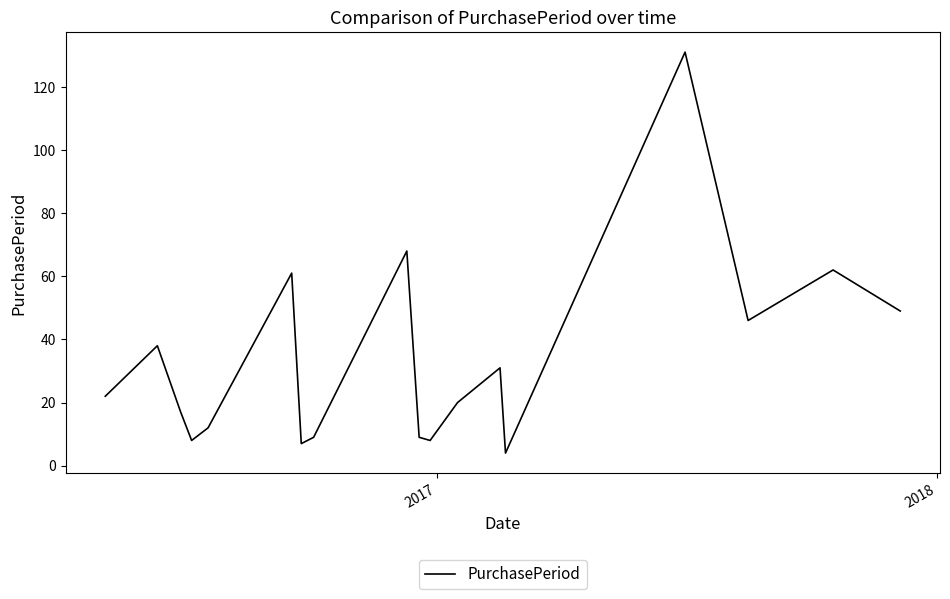

What is the average value?

33